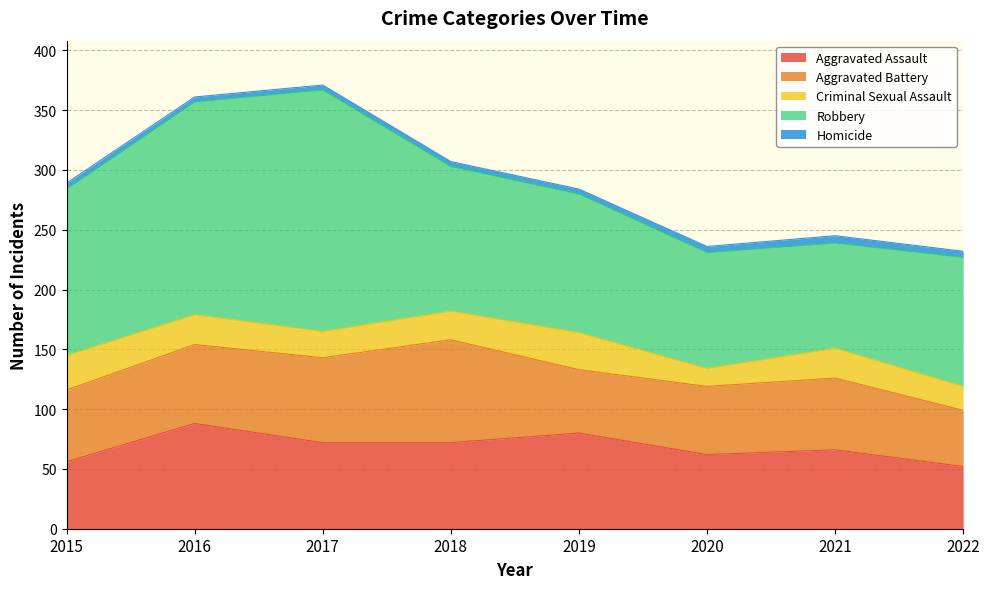

How many categories are shown in the chart?

8